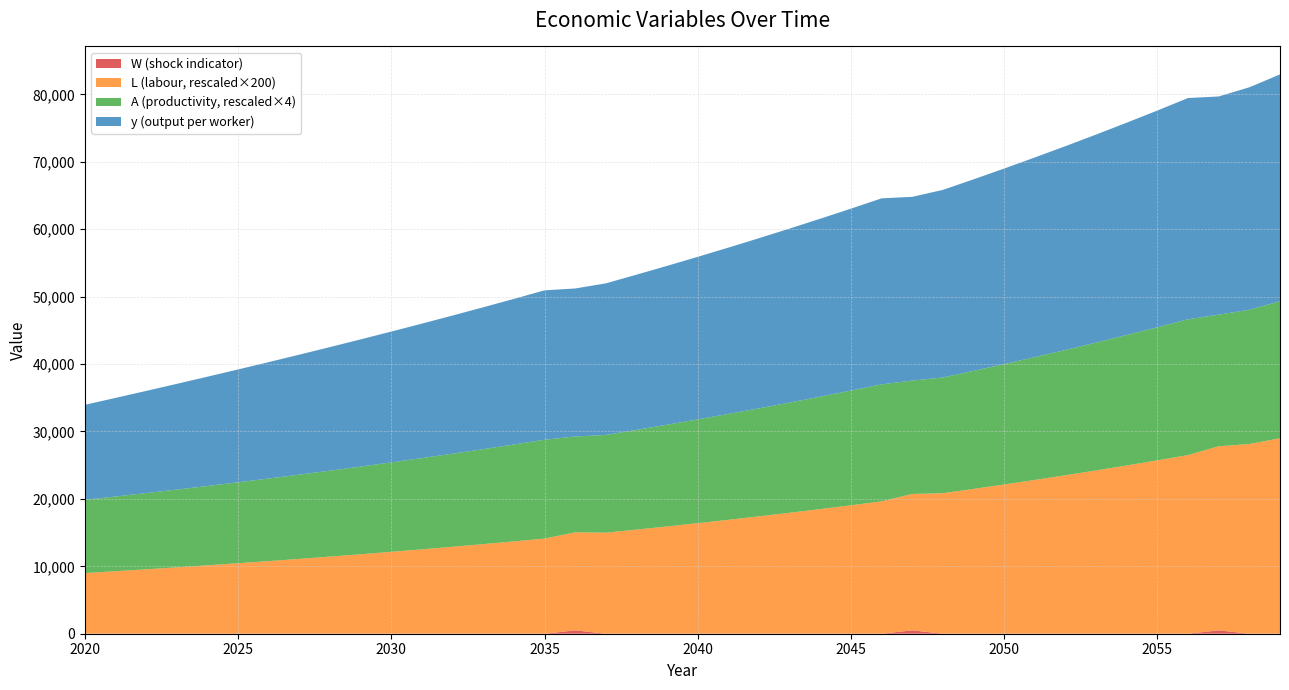

Reading right to left, list all the values displayed in this chart.

y: 2059=33652.8	2058=33003.3	2057=32367.3	2056=32820.3	2055=32154.4	2054=31501.0	2053=30859.9	2052=30230.7	2051=29613.3	2050=29007.3	2049=28412.4	2048=27828.6	2047=27255.3	2046=27595.6	2045=26992.7	2044=26399.4	2043=25815.2	2042=25240.0	2041=24673.4	2040=24115.0	2039=23564.7	2038=23022.1	2037=22486.9	2036=21958.7	2035=22160.1	2034=21599.4	2033=21044.3	2032=20494.1	2031=19948.4	2030=19406.9	2029=18869.0	2028=18334.1	2027=17801.8	2026=17271.5	2025=16742.6	2024=16214.3	2023=15686.0	2022=15156.9	2021=14626.0	2020=14092.6
A: 2059=20317.0	2058=19914.7	2057=19520.4	2056=20140.9	2055=19742.1	2054=19351.2	2053=18968.0	2052=18592.4	2051=18224.2	2050=17863.4	2049=17509.6	2048=17162.9	2047=16823.1	2046=17357.9	2045=17014.1	2044=16677.2	2043=16347.0	2042=16023.3	2041=15706.0	2040=15395.0	2039=15090.2	2038=14791.4	2037=14498.5	2036=14211.4	2035=14663.2	2034=14372.8	2033=14088.2	2032=13809.2	2031=13535.8	2030=13267.8	2029=13005.1	2028=12747.5	2027=12495.1	2026=12247.7	2025=12005.2	2024=11767.5	2023=11534.5	2022=11306.1	2021=11082.2	2020=10862.7
L: 2059=145.0	2058=140.7	2057=136.5	2056=132.5	2055=128.6	2054=124.8	2053=121.1	2052=117.5	2051=114.1	2050=110.7	2049=107.4	2048=104.2	2047=101.2	2046=98.2	2045=95.3	2044=92.4	2043=89.7	2042=87.1	2041=84.5	2040=82.0	2039=79.6	2038=77.2	2037=74.9	2036=72.7	2035=70.6	2034=68.5	2033=66.5	2032=64.5	2031=62.6	2030=60.7	2029=58.9	2028=57.2	2027=55.5	2026=53.9	2025=52.3	2024=50.7	2023=49.2	2022=47.8	2021=46.4	2020=45.0
W: 2059=0.0	2058=0.0	2057=1.0	2056=0.0	2055=0.0	2054=0.0	2053=0.0	2052=0.0	2051=0.0	2050=0.0	2049=0.0	2048=0.0	2047=1.0	2046=0.0	2045=0.0	2044=0.0	2043=0.0	2042=0.0	2041=0.0	2040=0.0	2039=0.0	2038=0.0	2037=0.0	2036=1.0	2035=0.0	2034=0.0	2033=0.0	2032=0.0	2031=0.0	2030=0.0	2029=0.0	2028=0.0	2027=0.0	2026=0.0	2025=0.0	2024=0.0	2023=0.0	2022=0.0	2021=0.0	2020=0.0